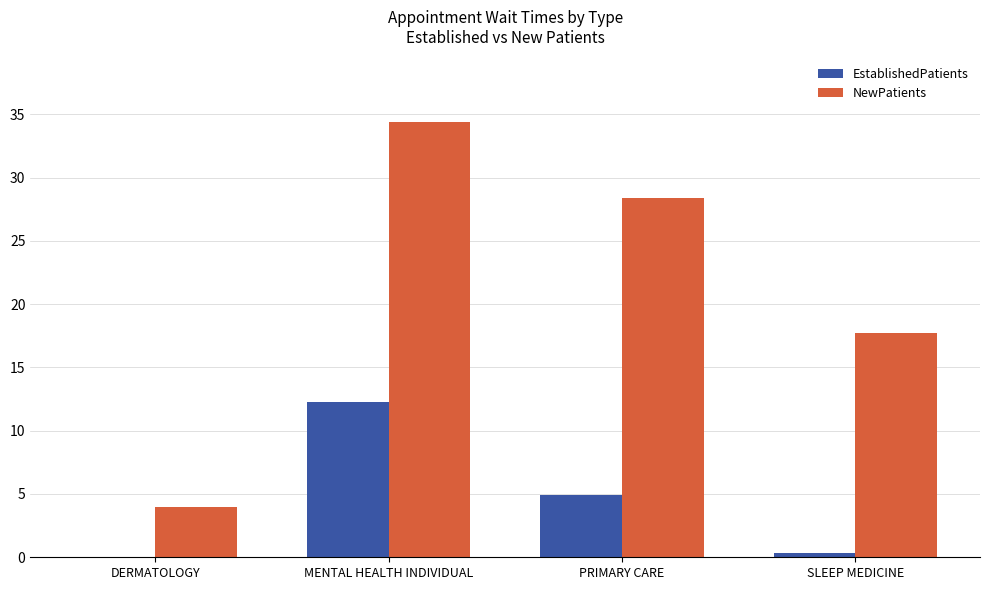

At which label does NewPatients first exceed 28?

MENTAL HEALTH INDIVIDUAL